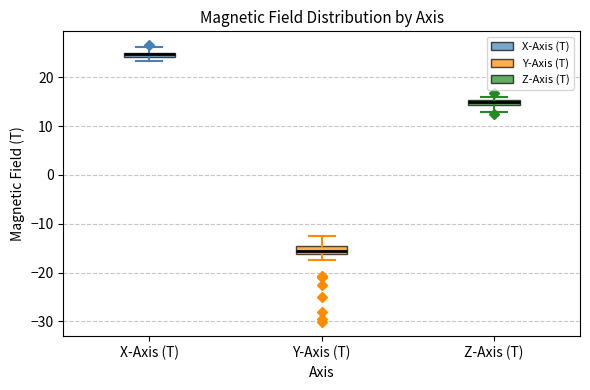

Which box has the lowest median line?

Y-Axis (T)